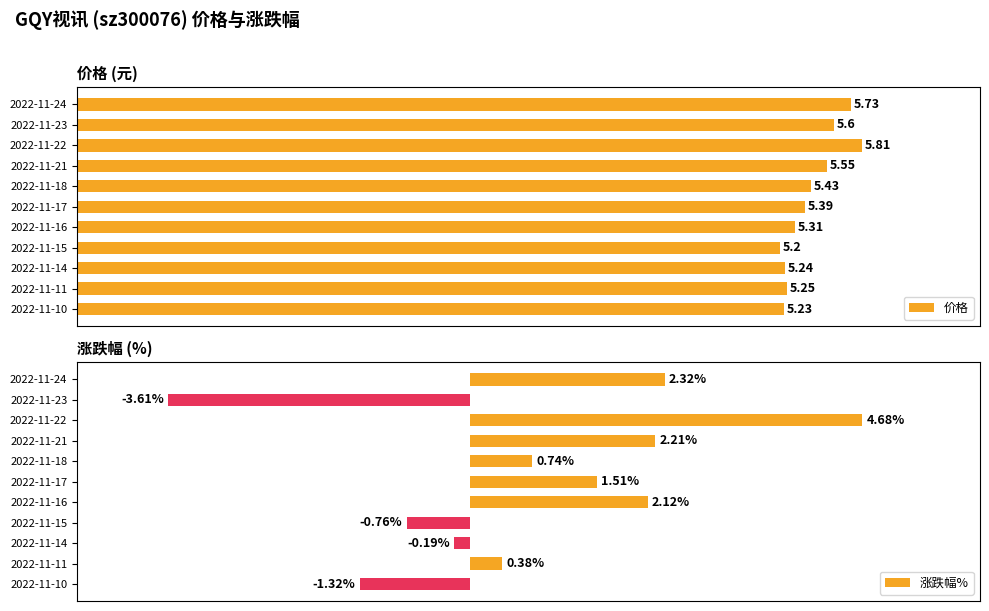

At how many categories does at least one series exceed 1?

11